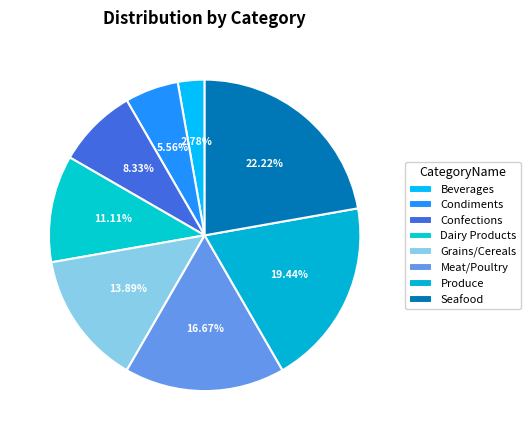

What is the ratio of the value at Beverages to the value at Dairy Products?

0.2